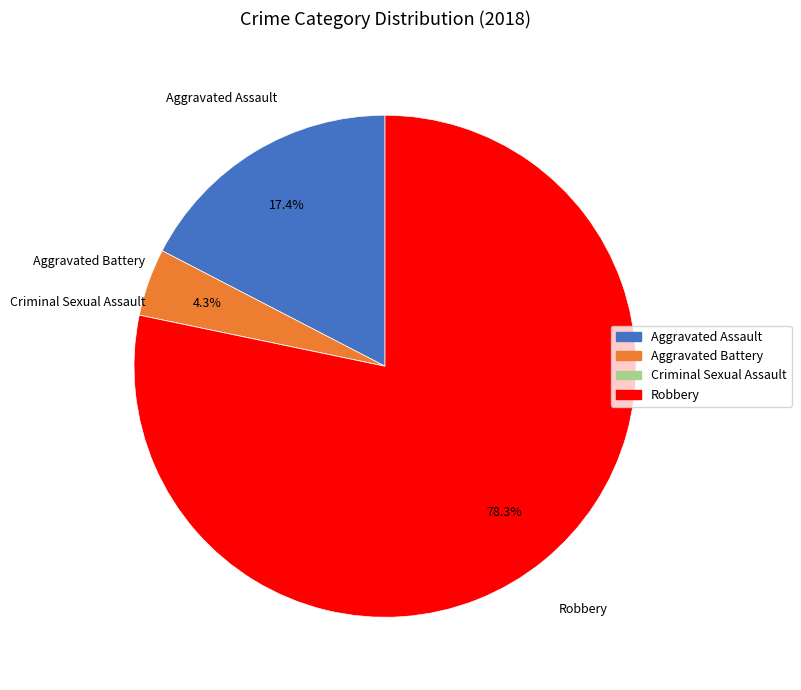

Approximately how many times larger is the value at Aggravated Assault compared to Robbery?

0.2